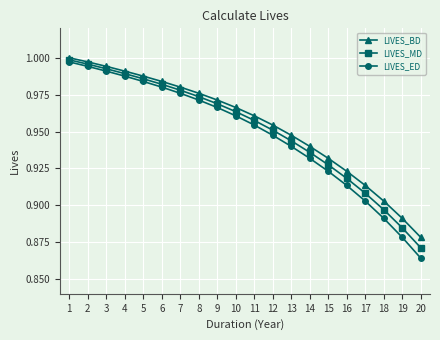

The LIVES_ED series shows 1.4 at 1. True or false?

False